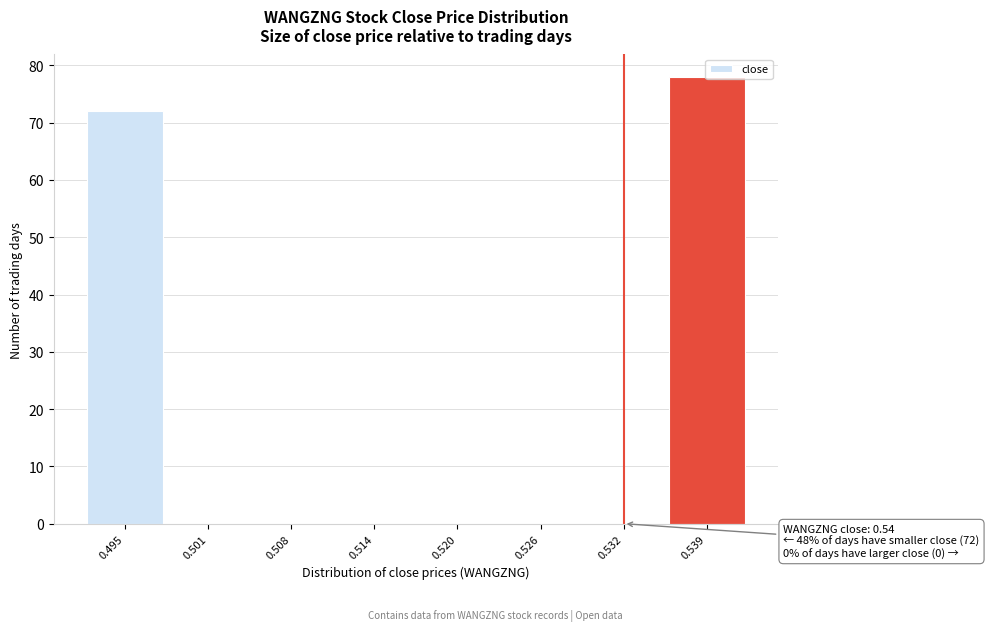

What is the sum of all values?

150